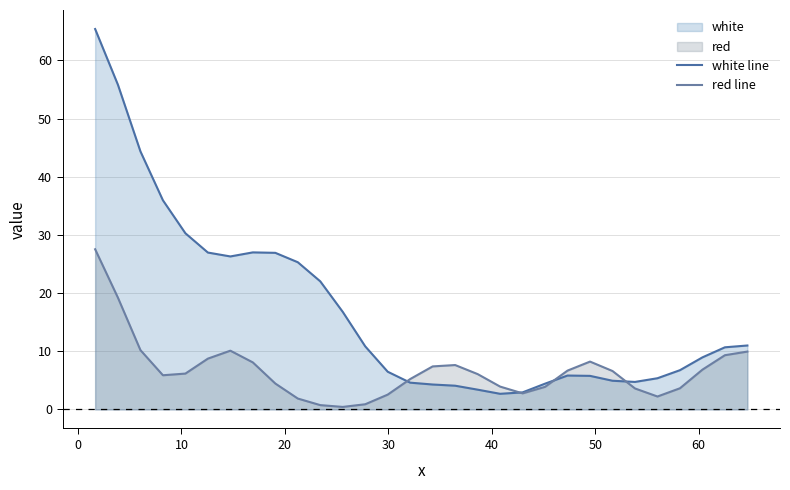

How many interior local valleys does the white line series have?

3